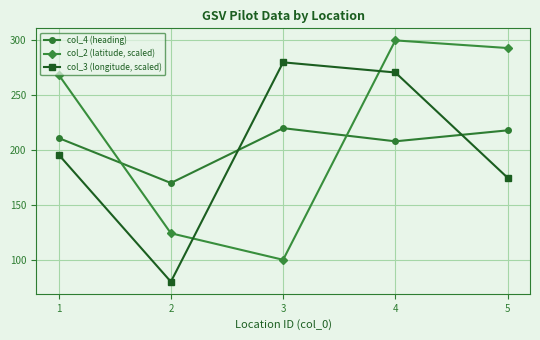

What is the difference between the maximum and second lowest values in the col_2 (latitude, scaled) series?

175.8